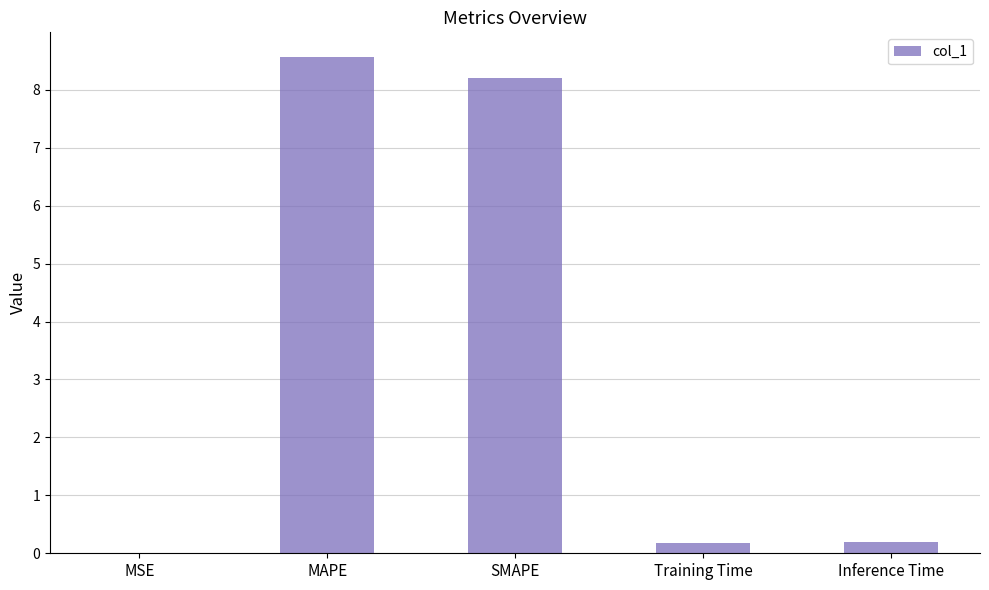

Which label corresponds to the largest value in the chart?

MAPE